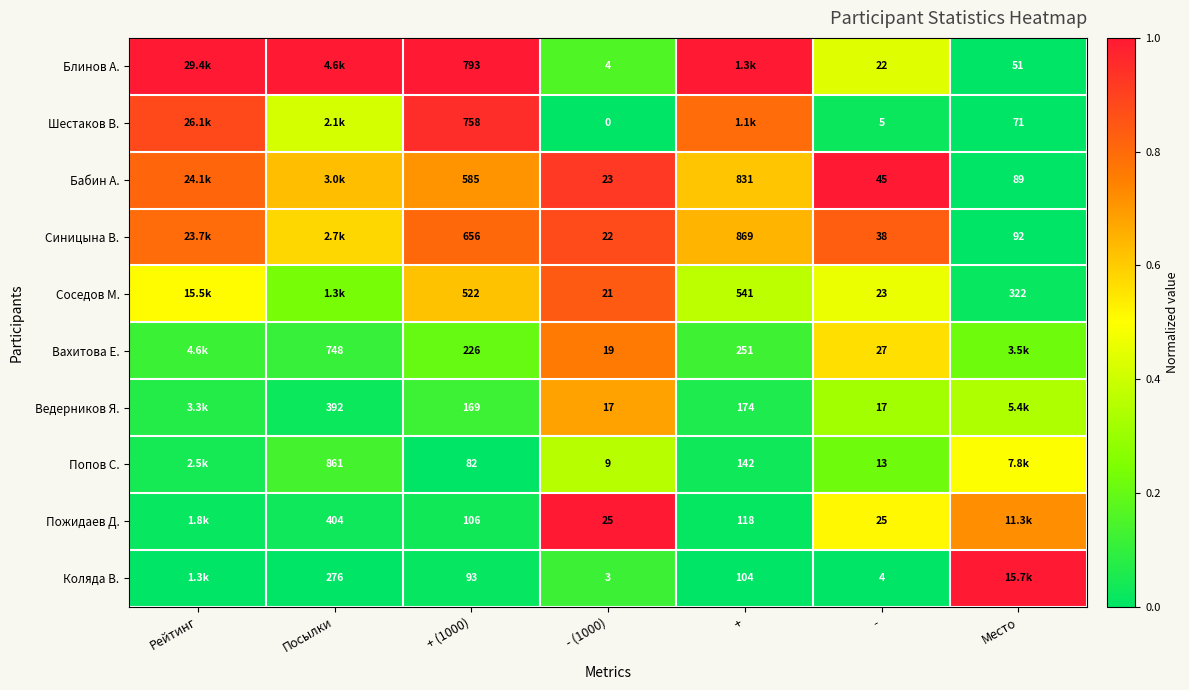

At Посылки, list the series in order from smallest to largest.

Коляда В., Ведерников Я., Пожидаев Д., Вахитова Е., Попов С., Соседов М., Шестаков В., Синицына В., Бабин А., Блинов А.